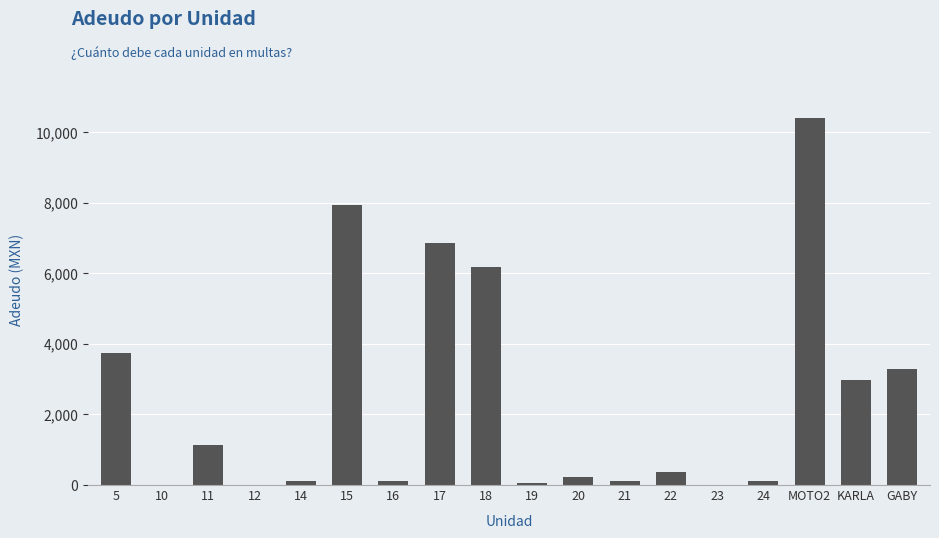

The value at 17 is 4722. True or false?

False